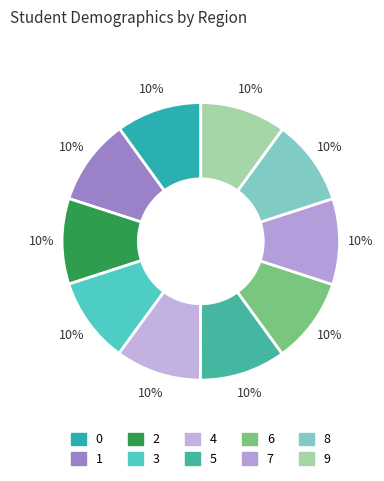

What percentage do 2 and 4 together represent?

20.0%